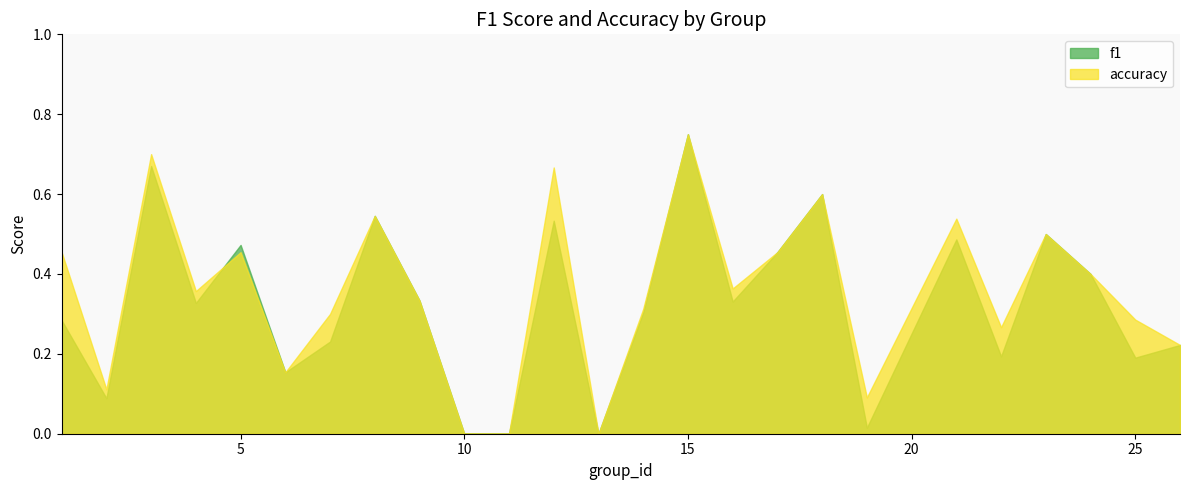

Does the chart display data point markers on the line(s)?

No